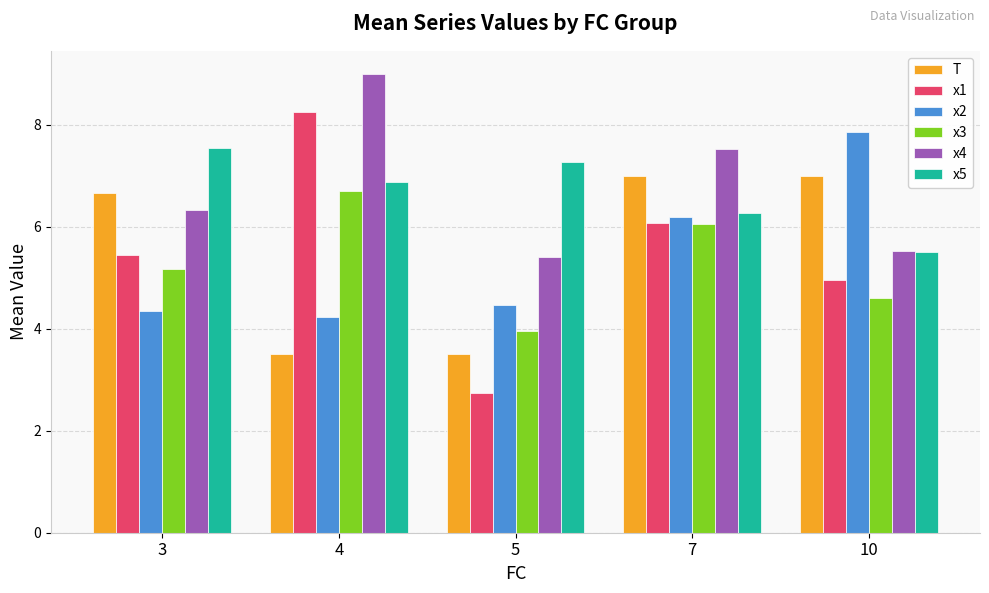

At 5, list the series in order from smallest to largest.

x1, T, x3, x2, x4, x5